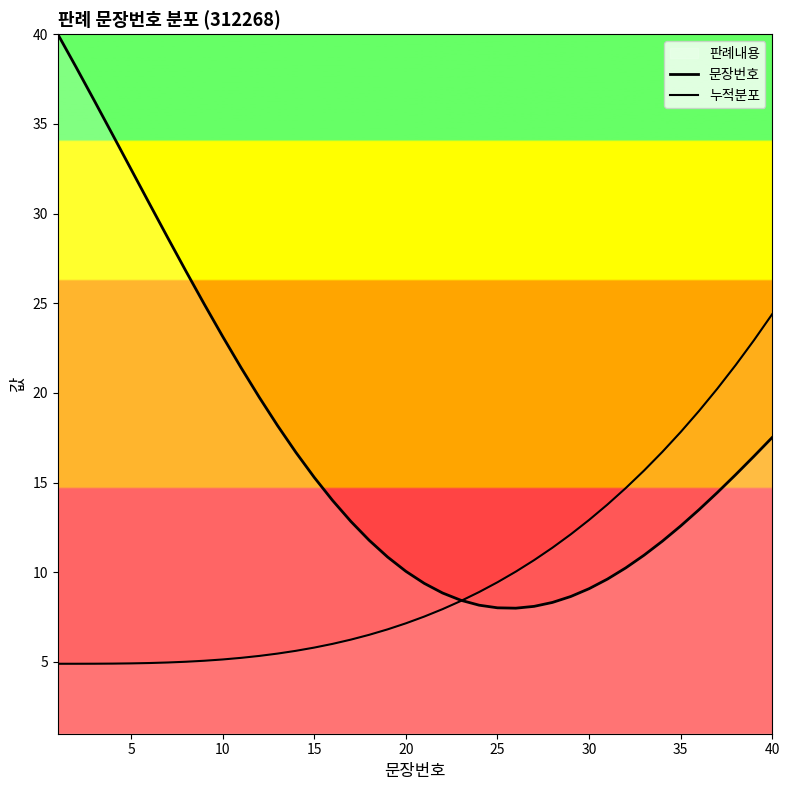

At which label does 문장번호 reach its minimum?

25